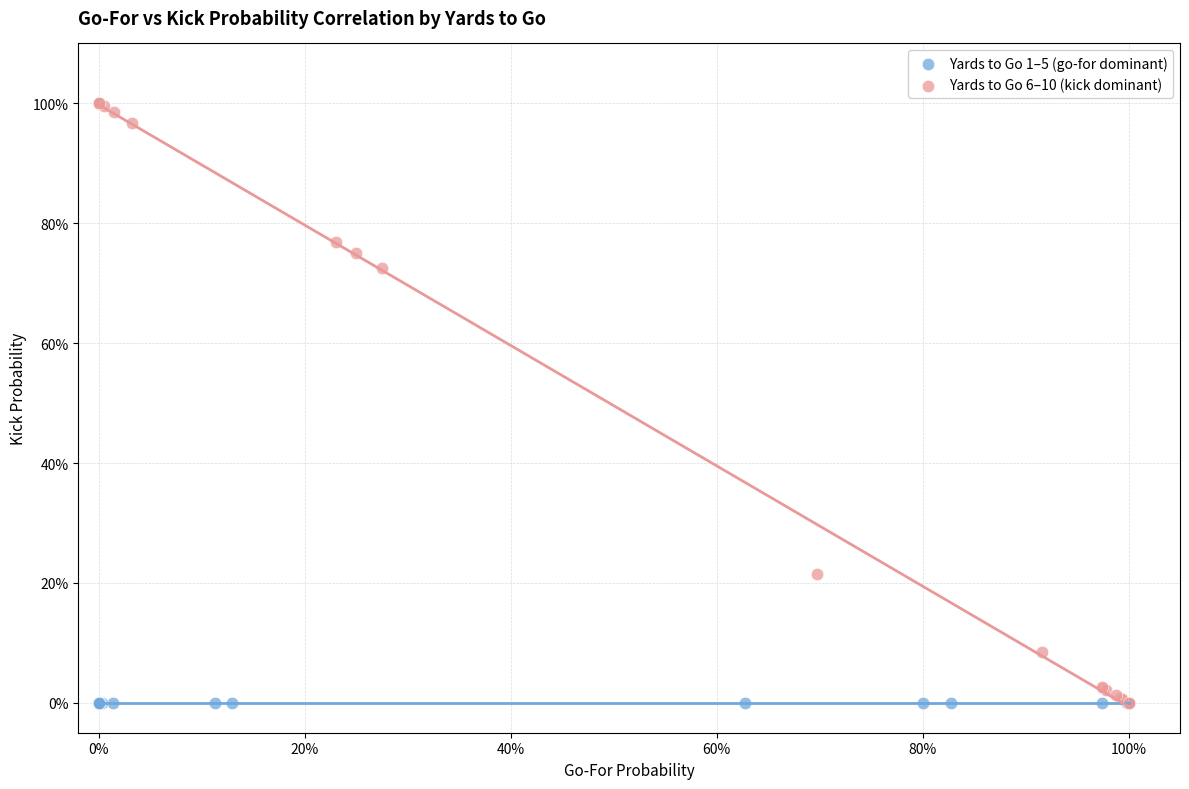

What are all the series names shown in the legend?

Yards to Go 1–5 (go-for dominant), Yards to Go 6–10 (kick dominant)